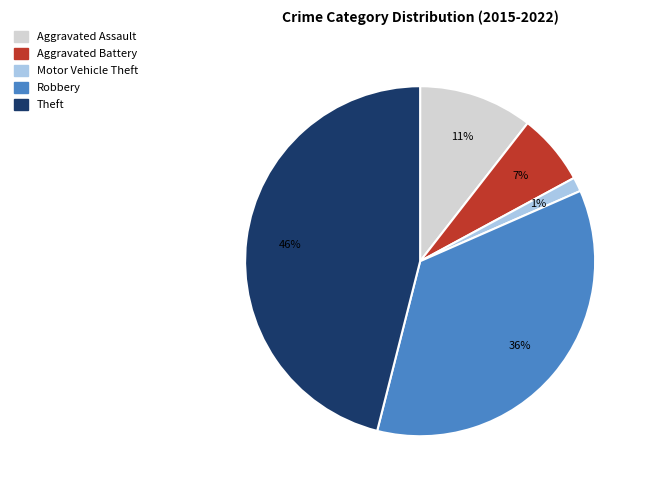

To the nearest percent, what portion does Robbery represent?

36%